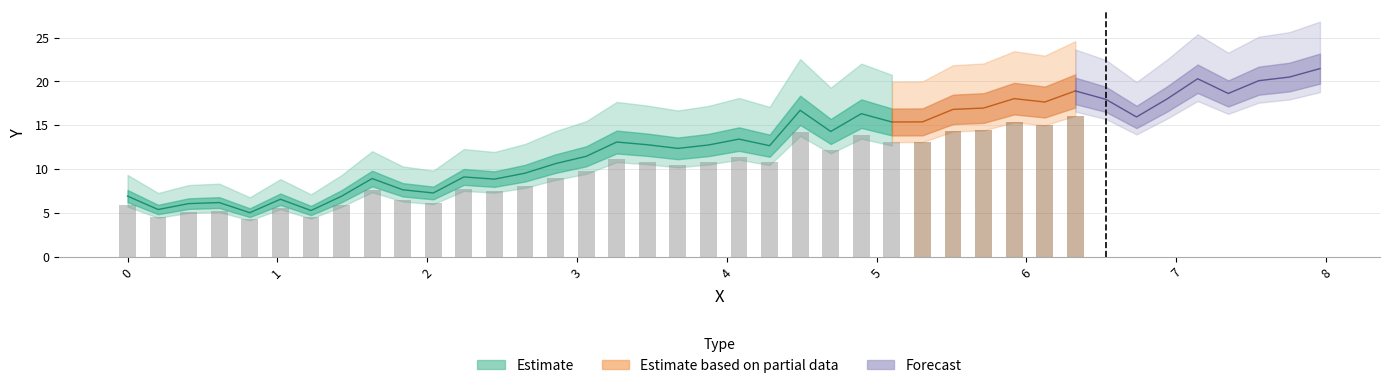

How many values are below 13?

20